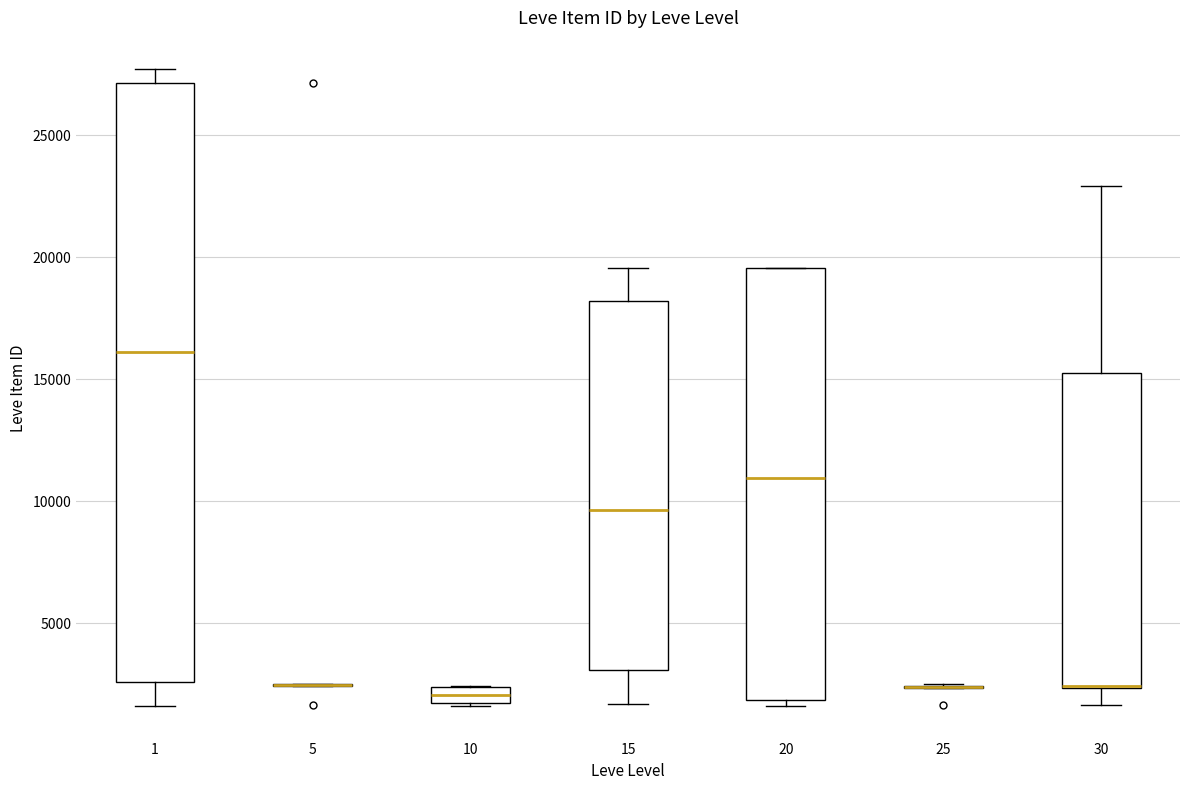

Comparing the boxes themselves (not the whiskers), which one is the tallest?

1